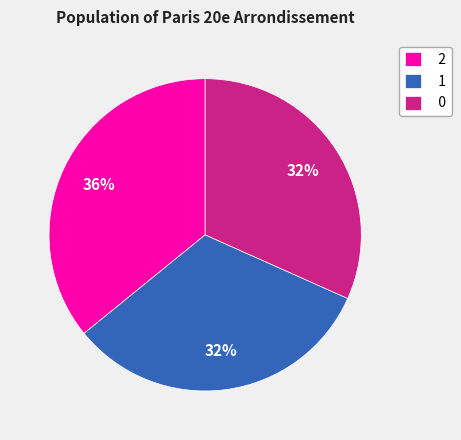

Is it true that 0 is 32% of the pie?

True